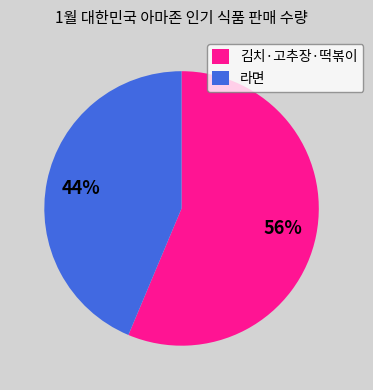

True or false: 김치·고추장·떡볶이 accounts for 71% of the total.

False